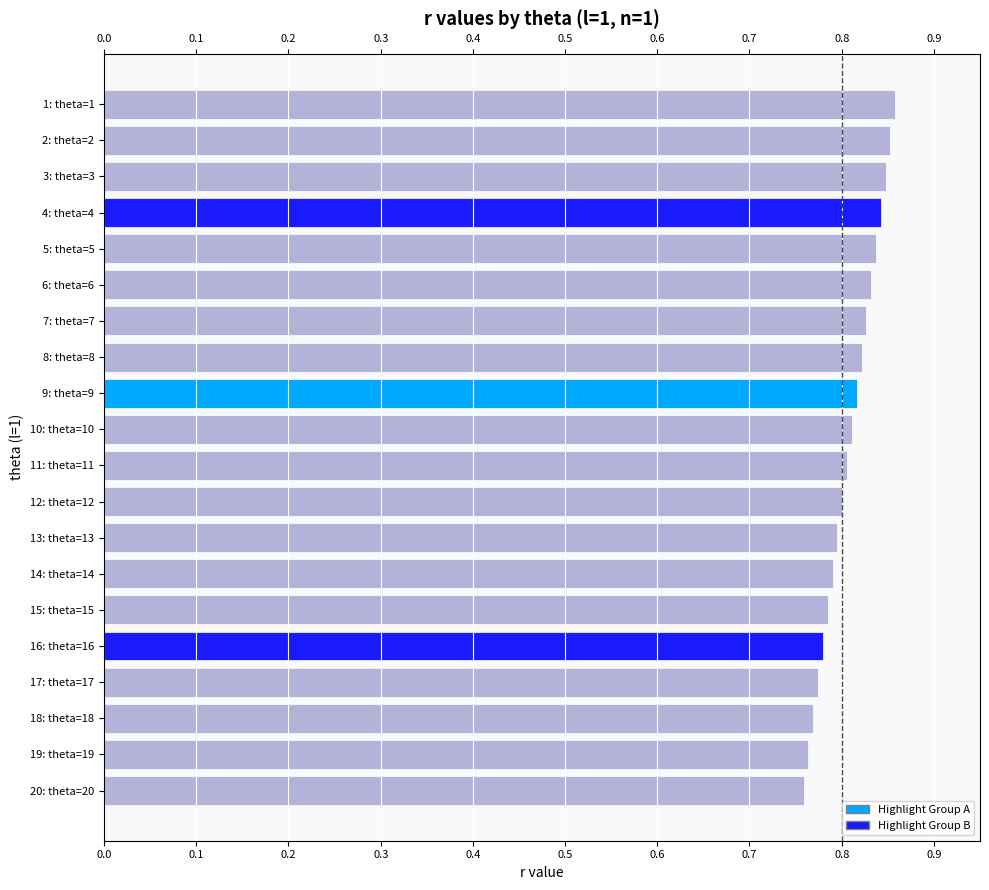

Between 10: theta=10 and 14: theta=14, which is larger?

10: theta=10